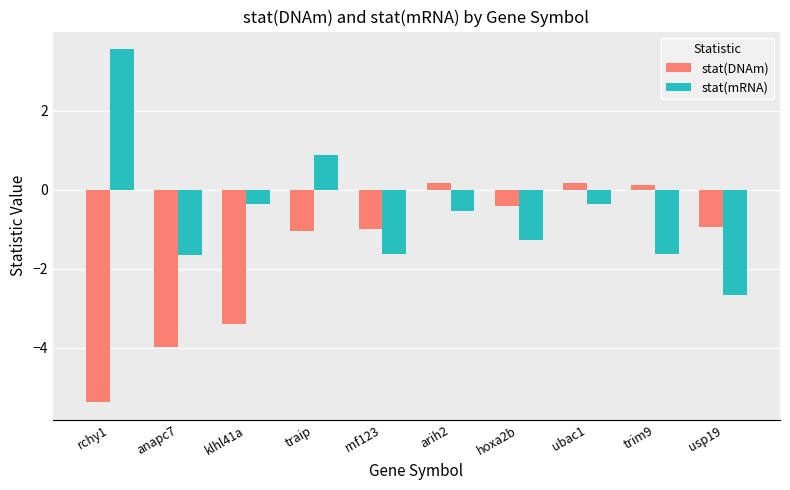

At ubac1, list the series in order from largest to smallest.

stat(DNAm), stat(mRNA)